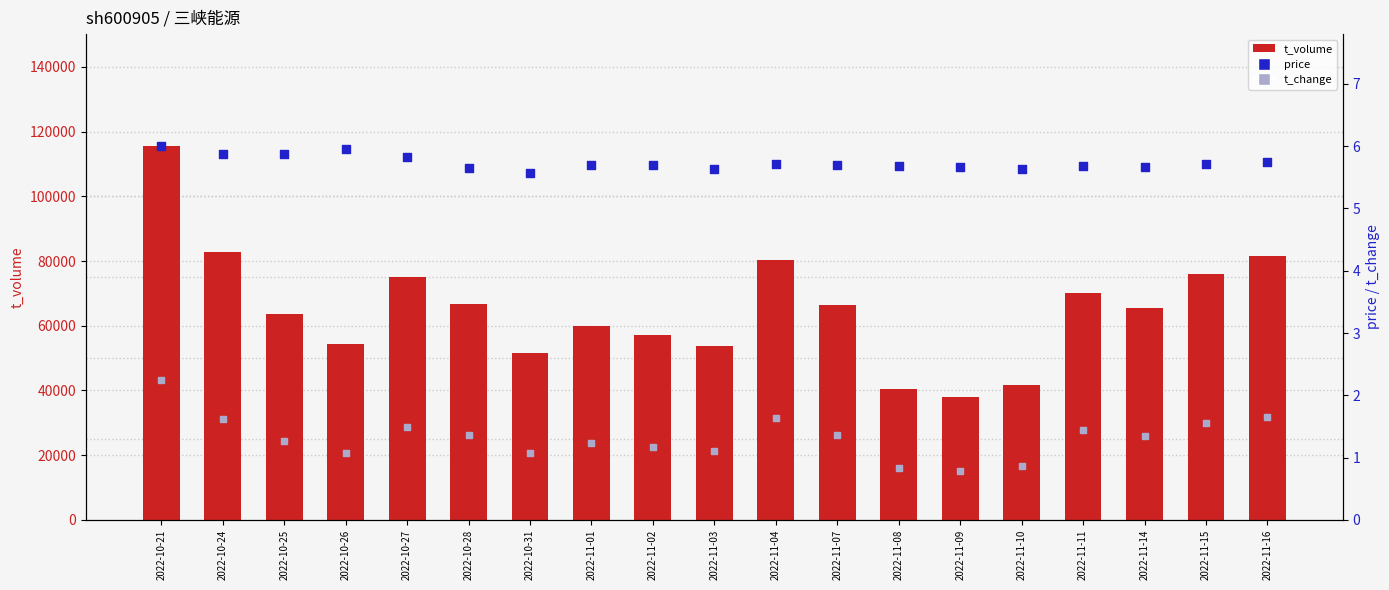

What is the total value across all series at 2022-10-31?

51729.7